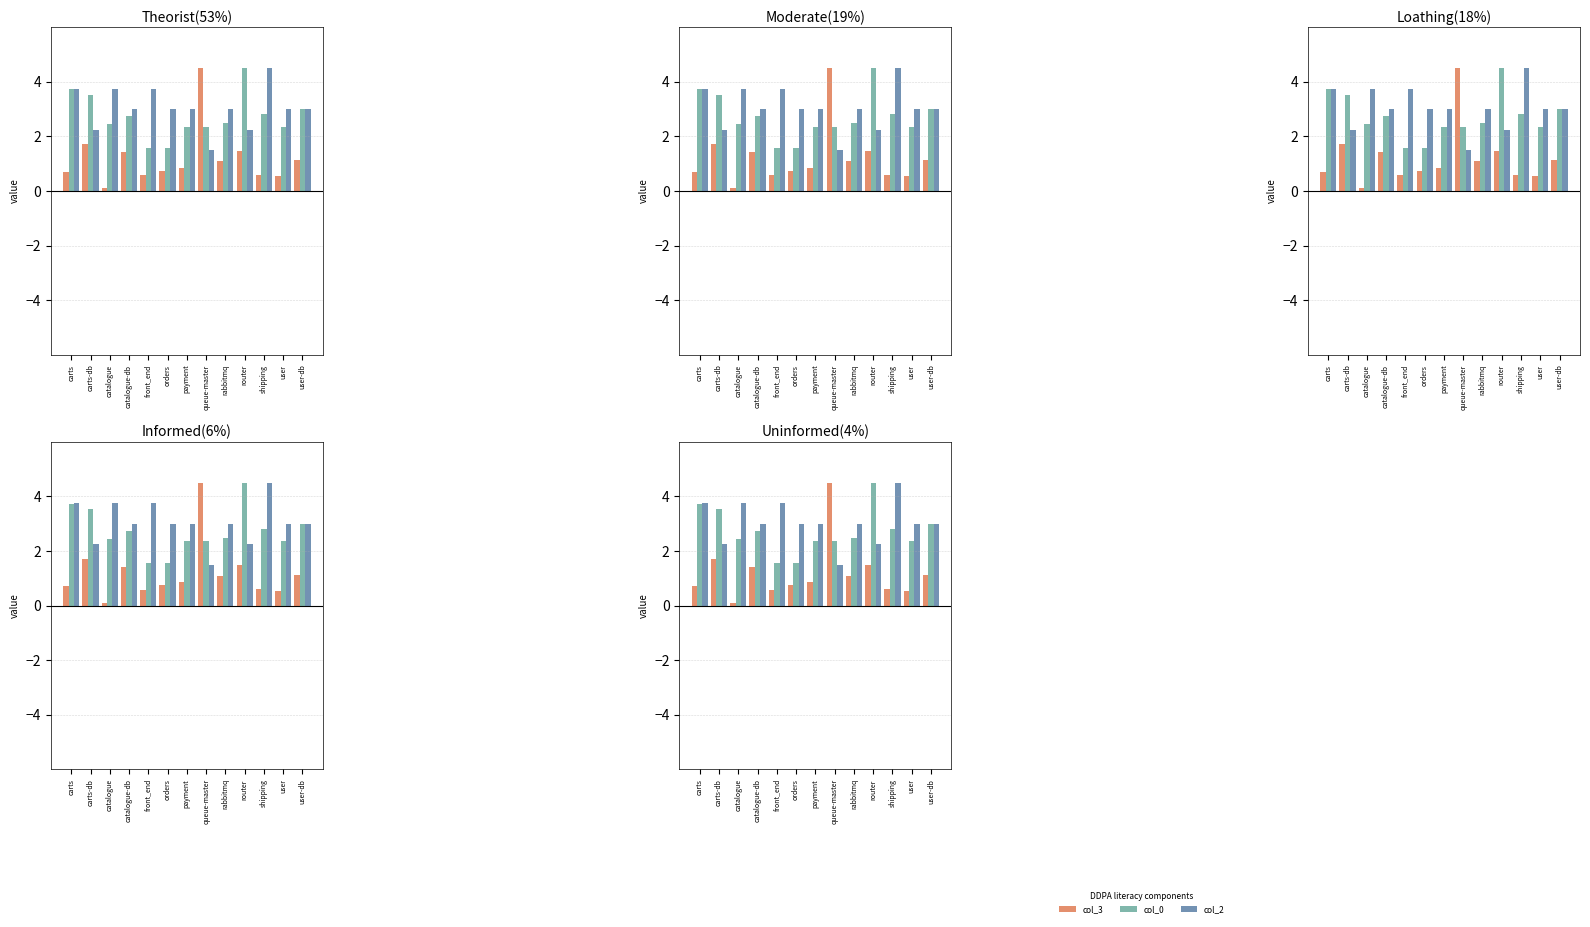

What position from the right is carts-db?

12